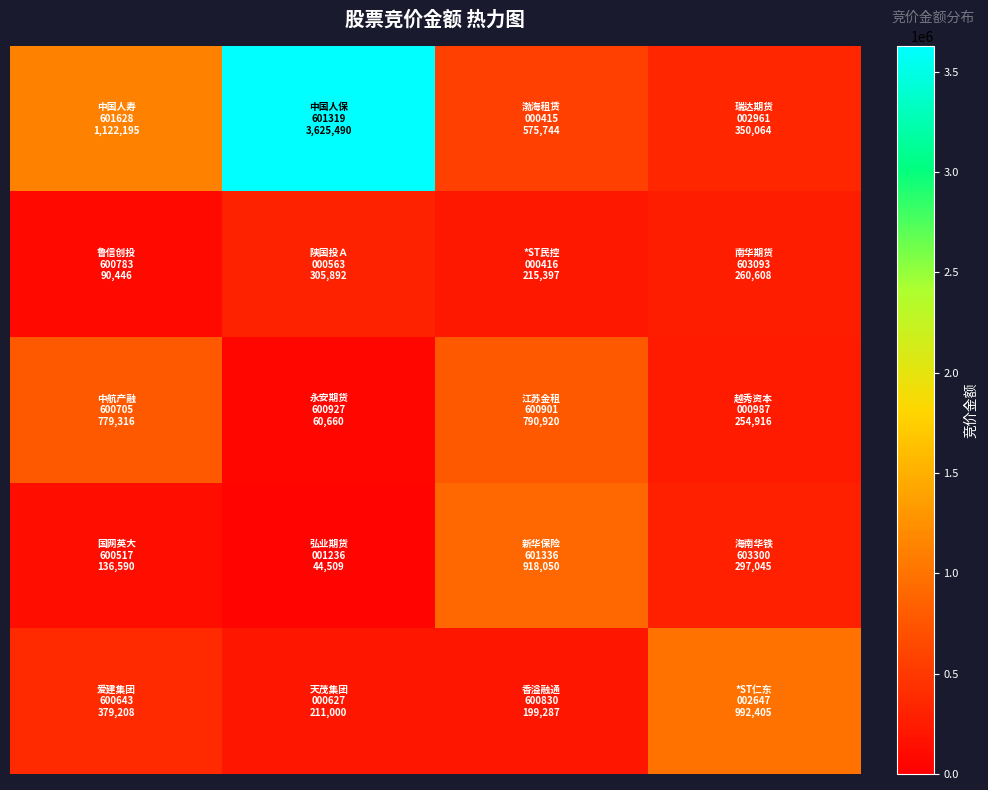

At which category does the chart reach its peak across all series?

1